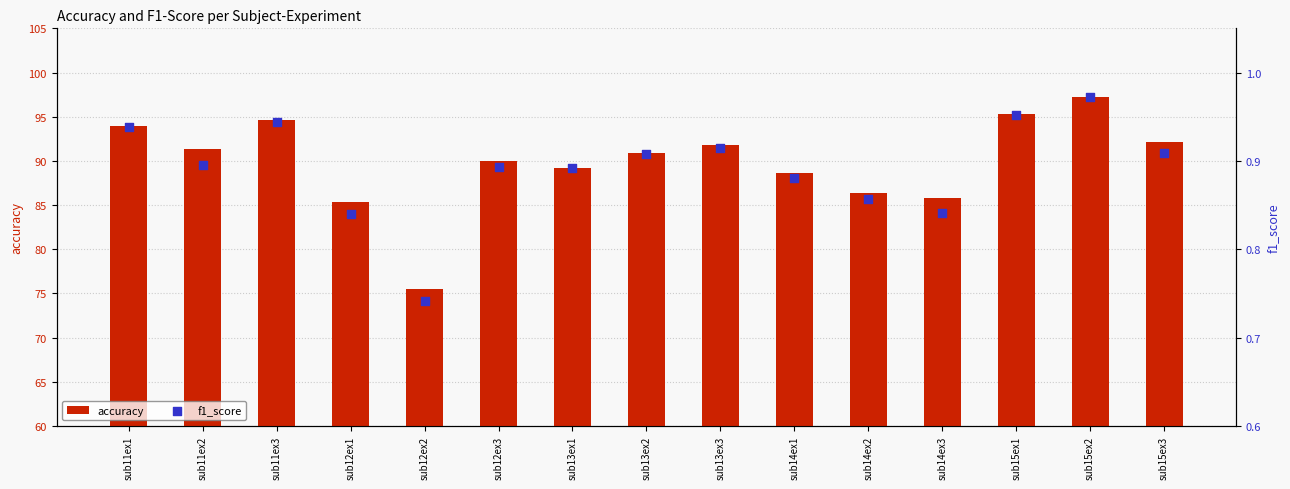

What are all the series names shown in the legend?

accuracy, f1_score